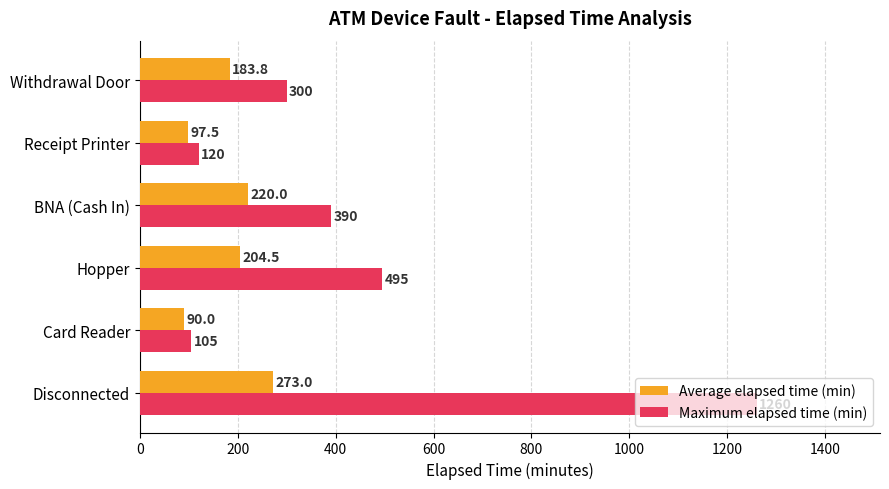

What is the greatest value displayed?

1260.0